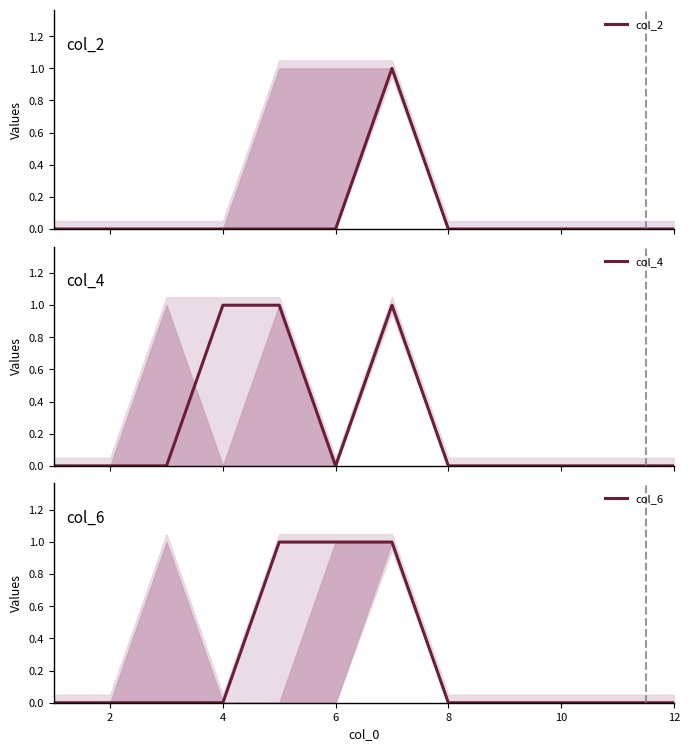

True or false: col_4 and col_2 intersect in this chart.

False